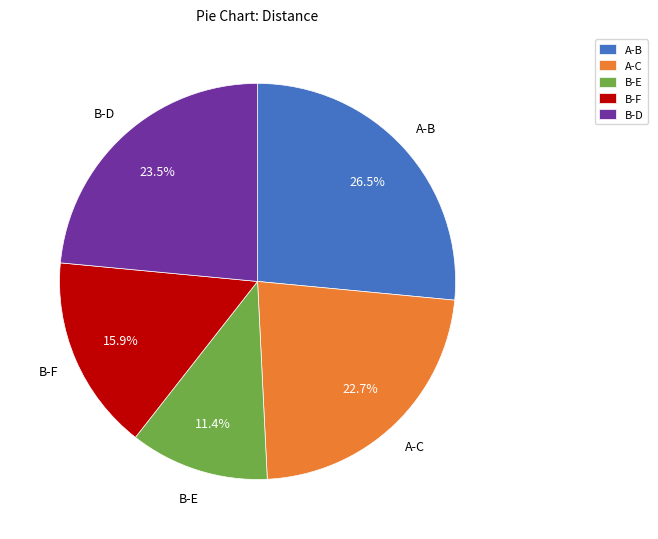

Approximately how many times larger is the value at A-C compared to B-E?

2.0